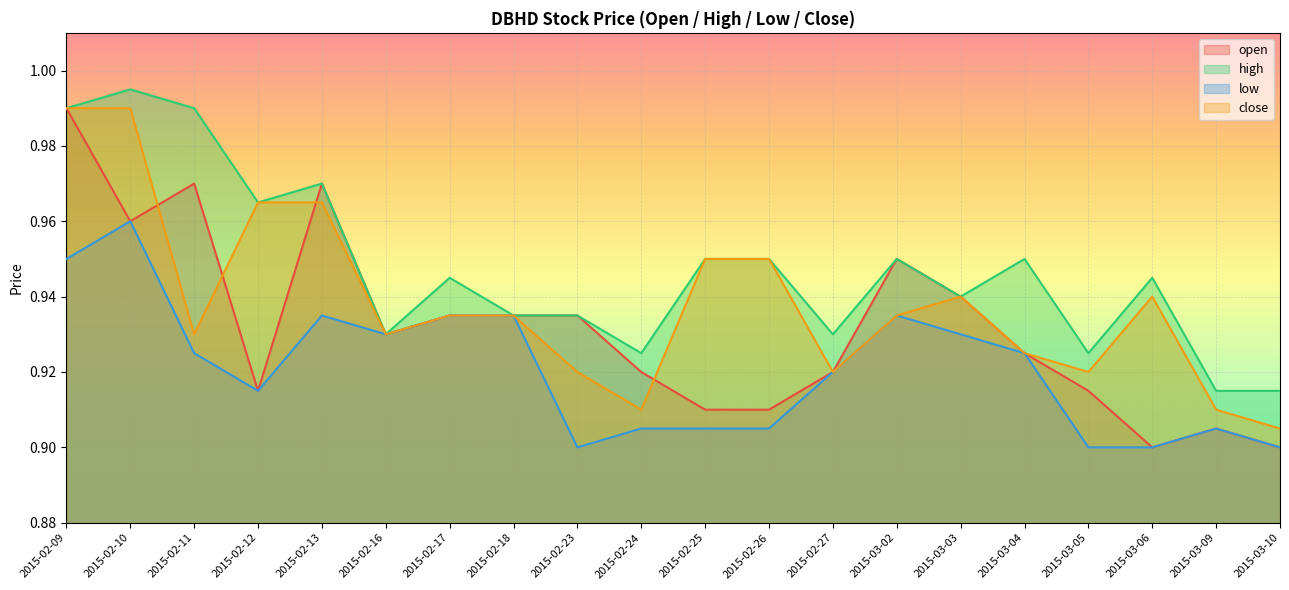

Between 2015-02-26 and 2015-03-05, which is larger?

2015-03-05